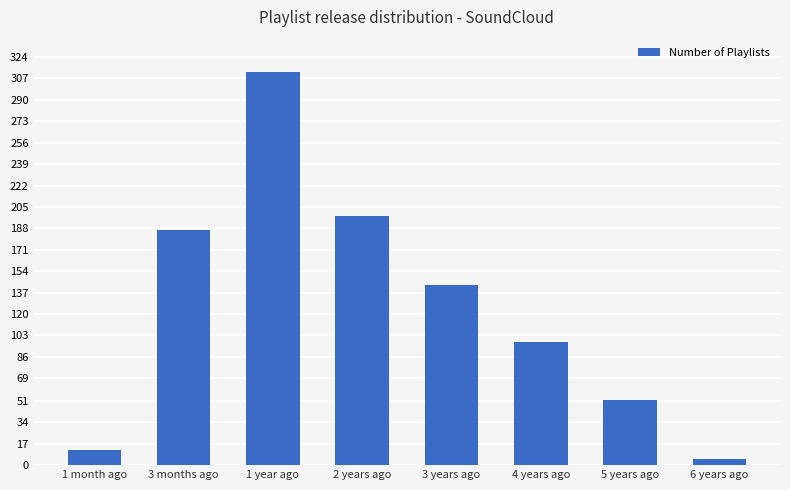

What is the value of the 8th bar from the left?

5